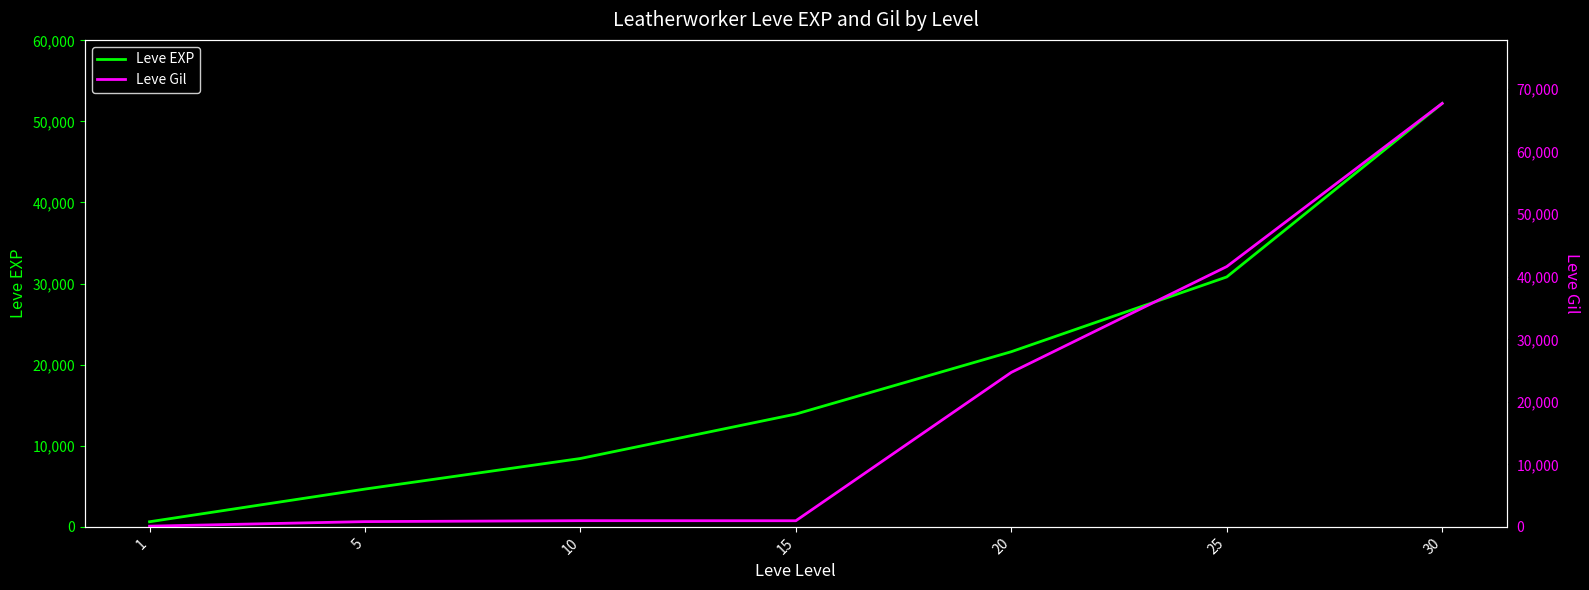

Rank the series by their average value, from lowest to highest.

Leve EXP, Leve Gil